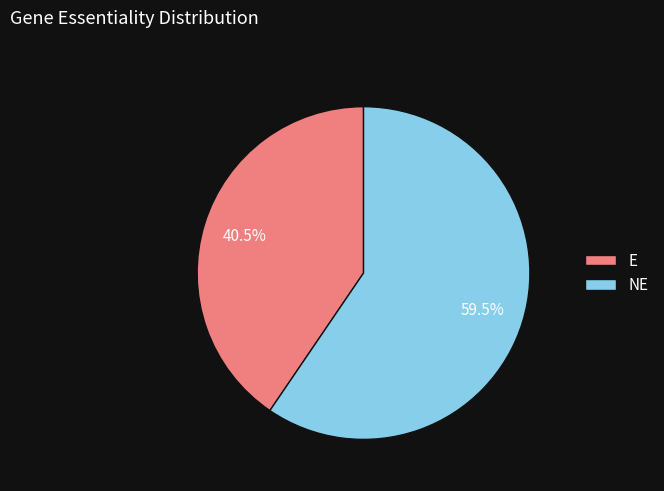

Does E represent more than half of the total?

No